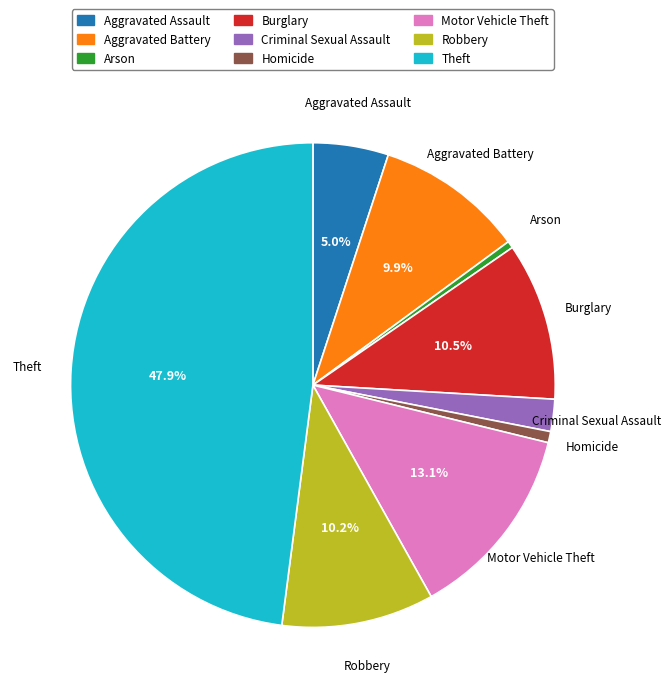

True or false: Motor Vehicle Theft accounts for 13% of the total.

True